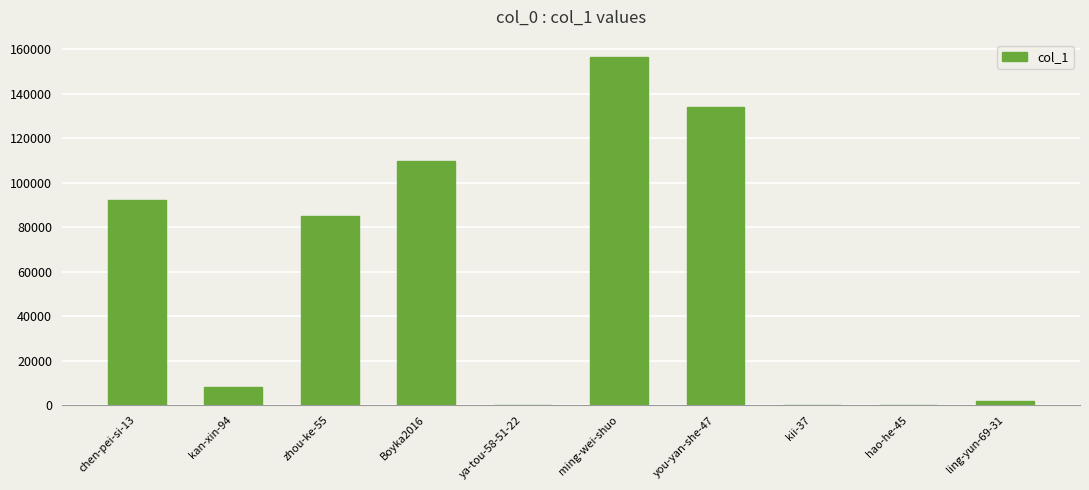

At which label is the value closest to 78281?

zhou-ke-55